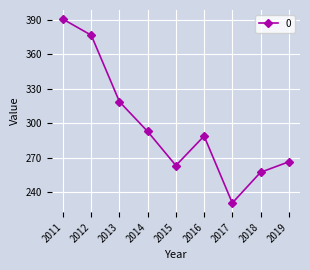

At which label is the value closest to 310?

2013